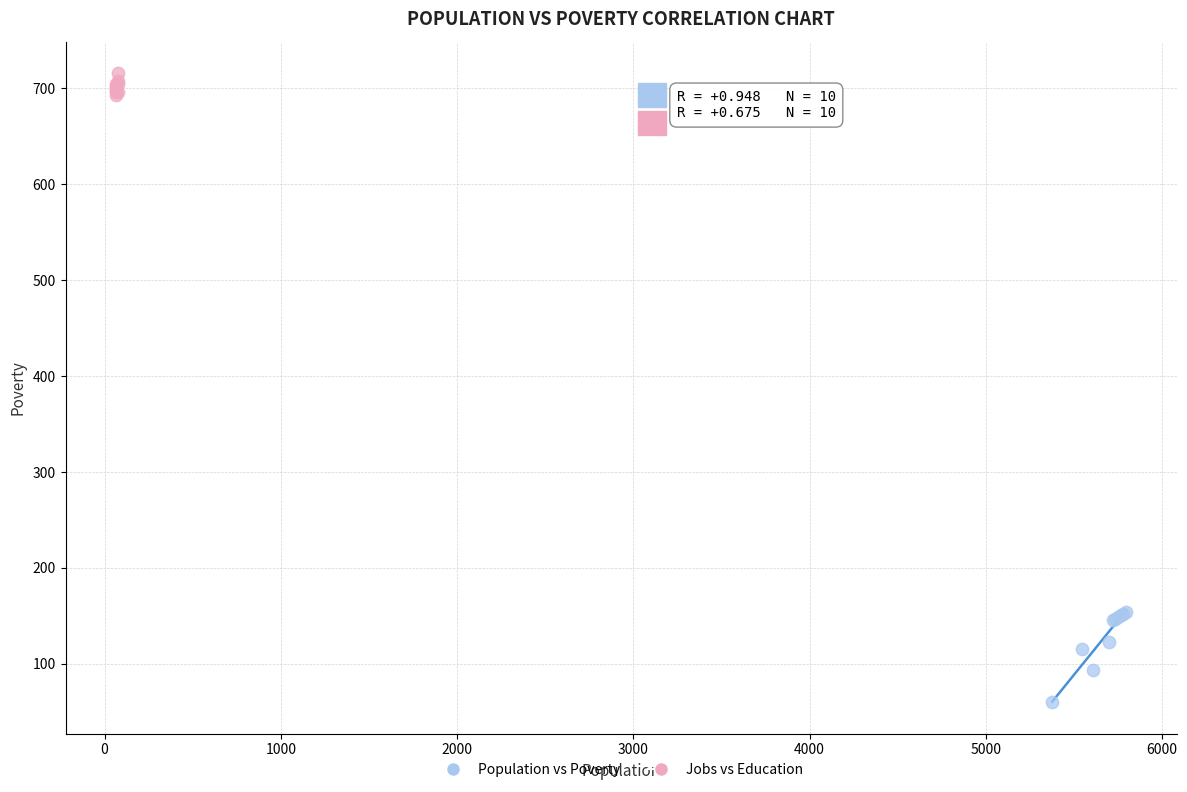

Which series contains the highest Y value?

Jobs vs Education